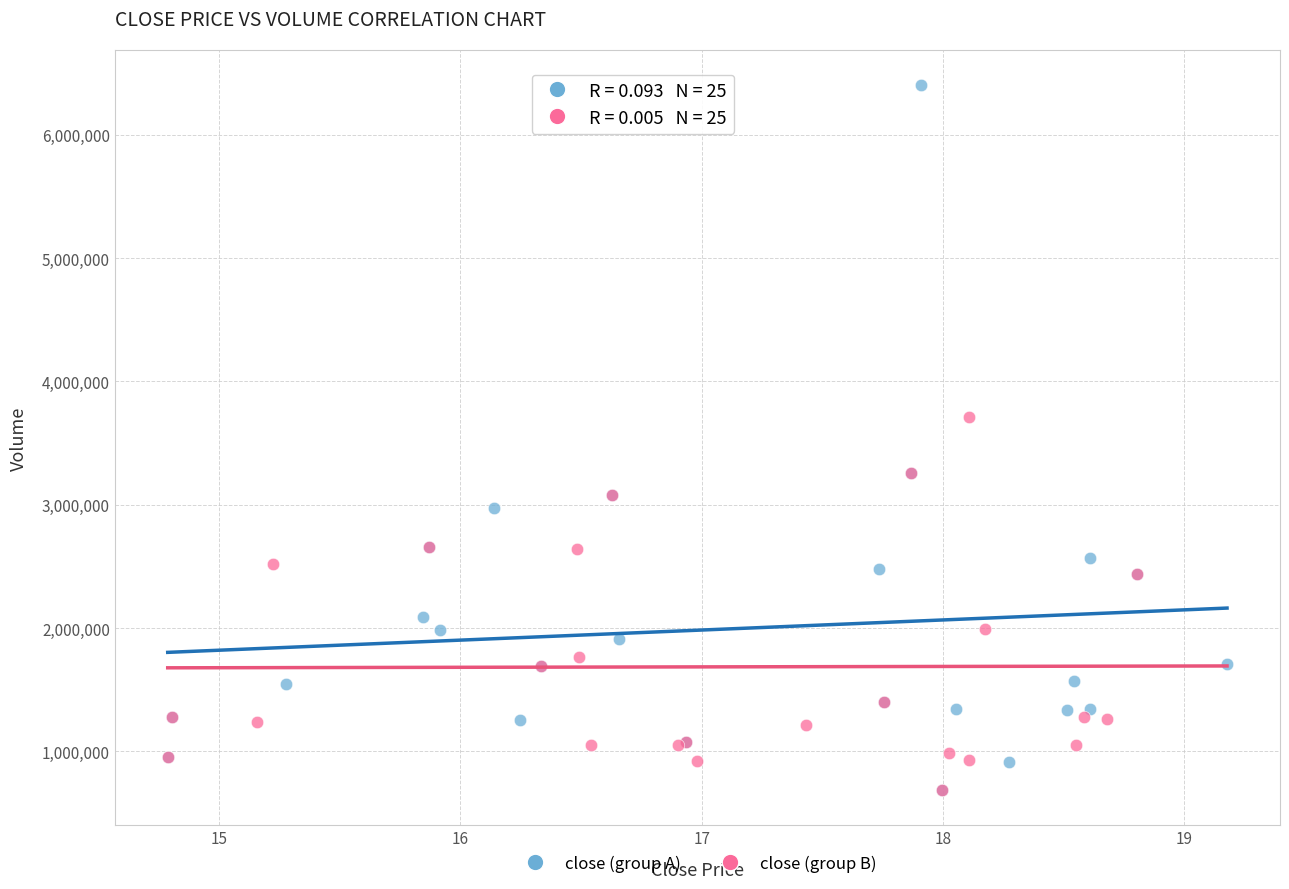

Which series contains the highest Y value?

close (group A)